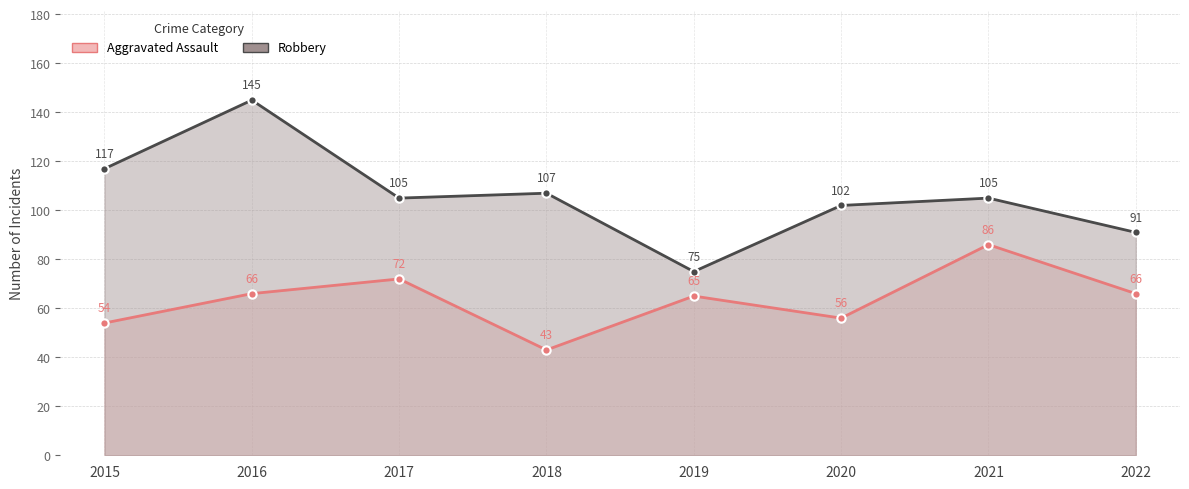

What is the value of the Robbery point at the 6th from the left?

102